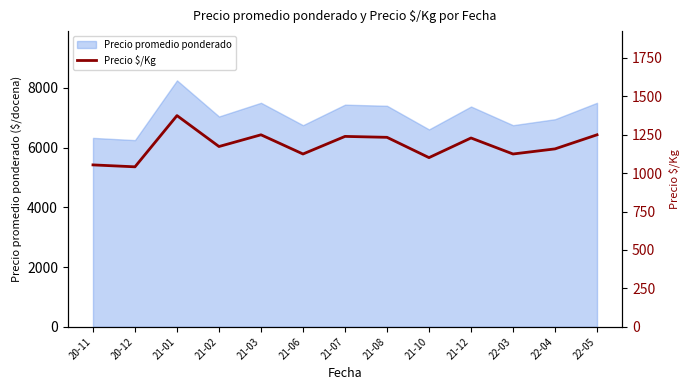

What is the sum of the values at 21-12 and 22-03?

2354.2